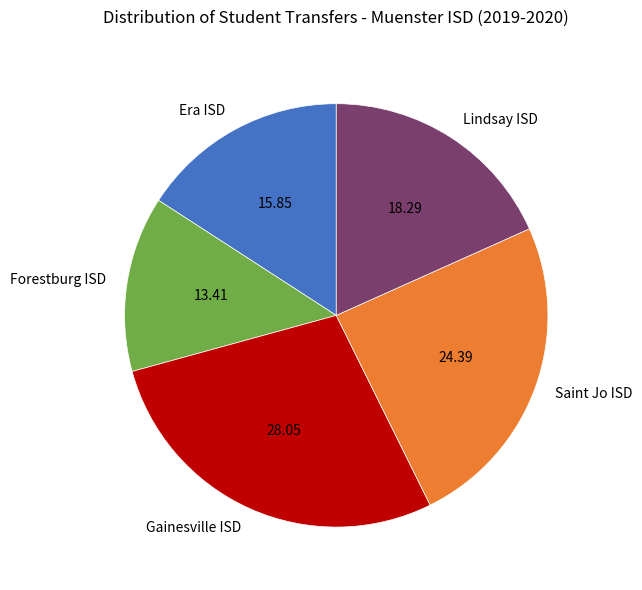

The Gainesville ISD slice represents 40% of the pie. True or false?

False